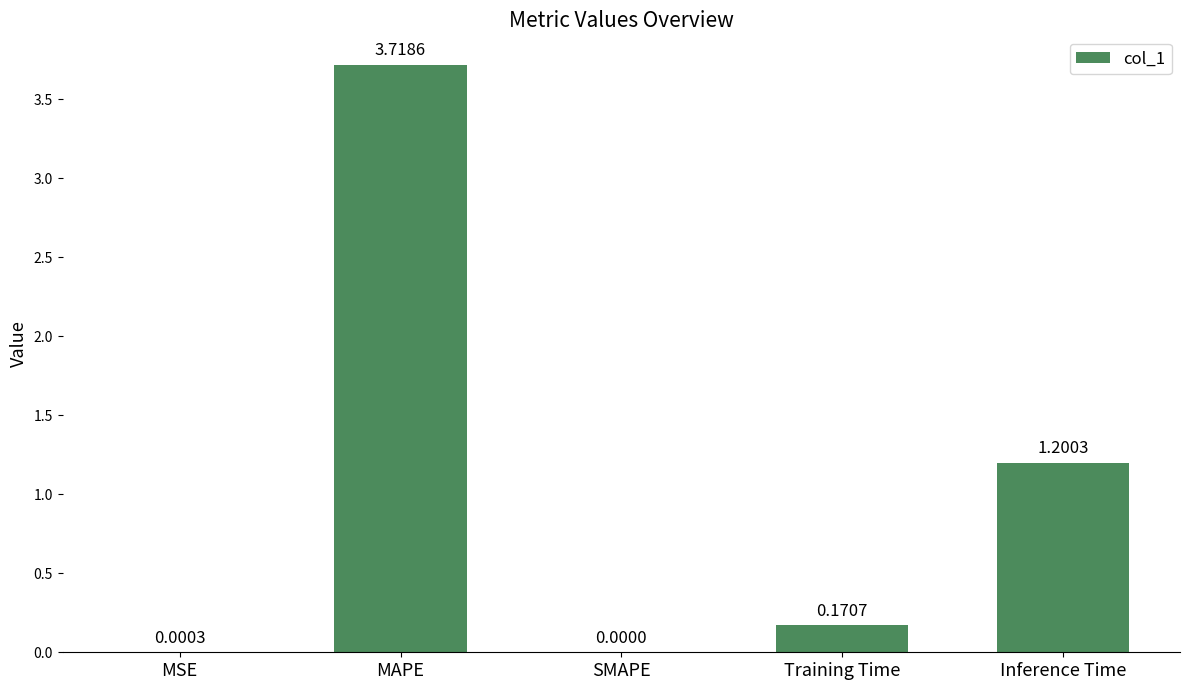

Where is the data nearest to the value 1?

Inference Time